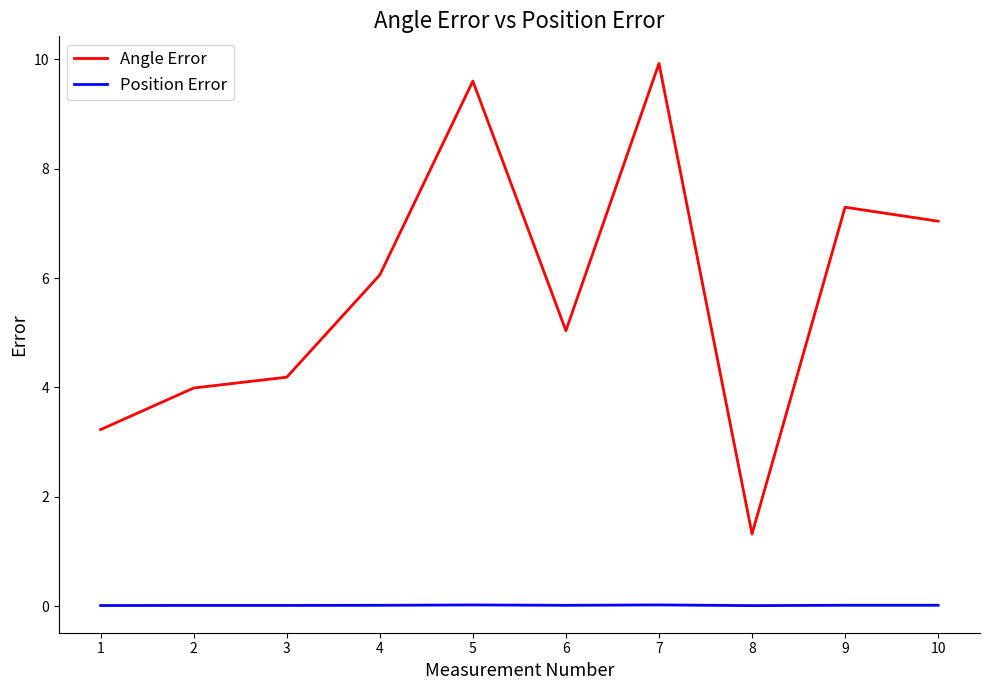

Which series has the largest total across all categories?

Angle Error